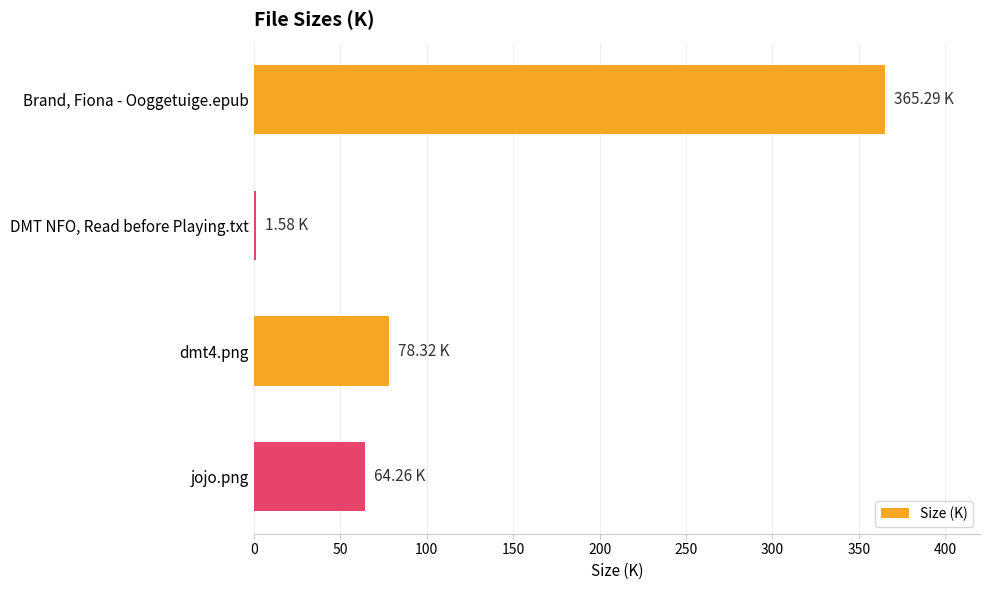

What is the difference between the maximum and minimum values?

363.7